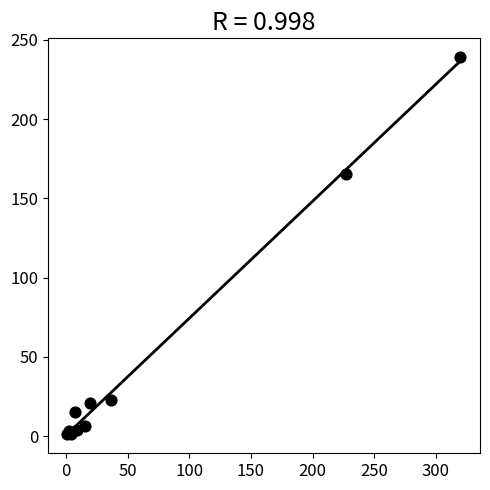

What Y value in the scatter plot is closest to 120?

165